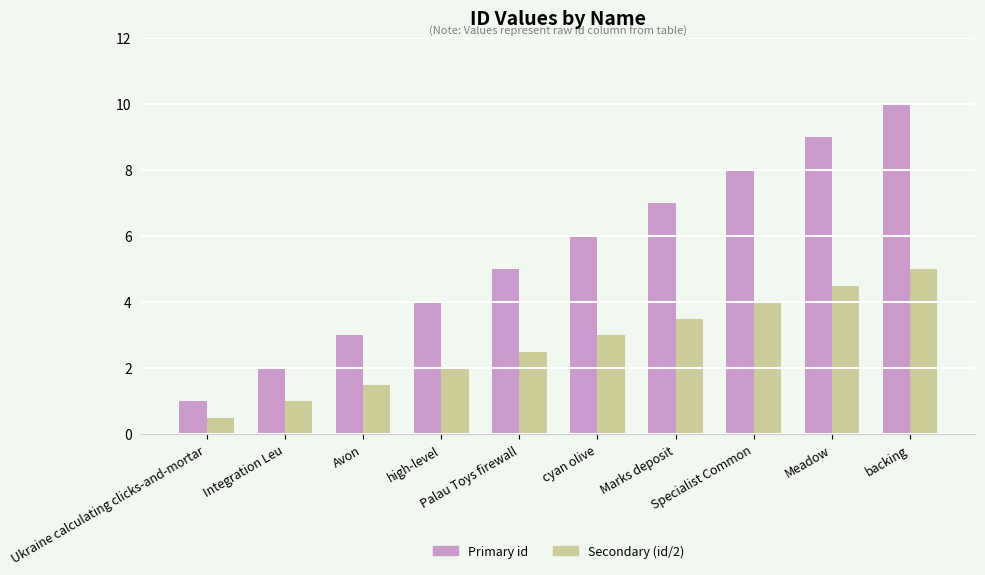

How many series are shown in this chart?

2